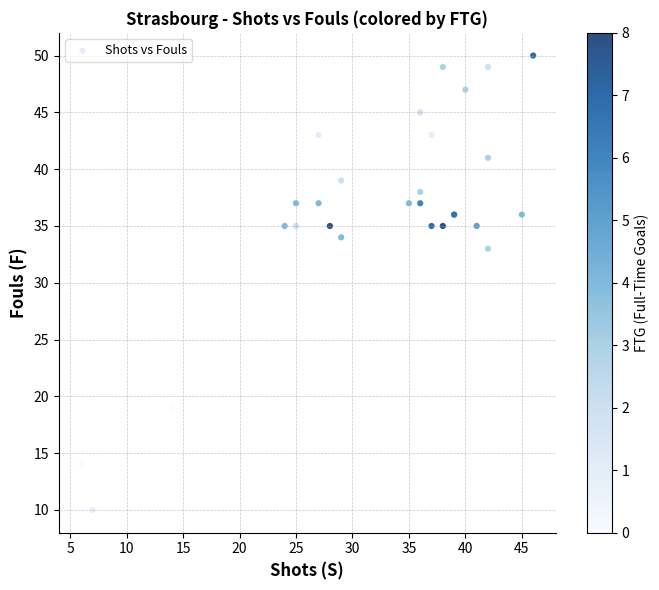

What Y value in the scatter plot is closest to 30?

33